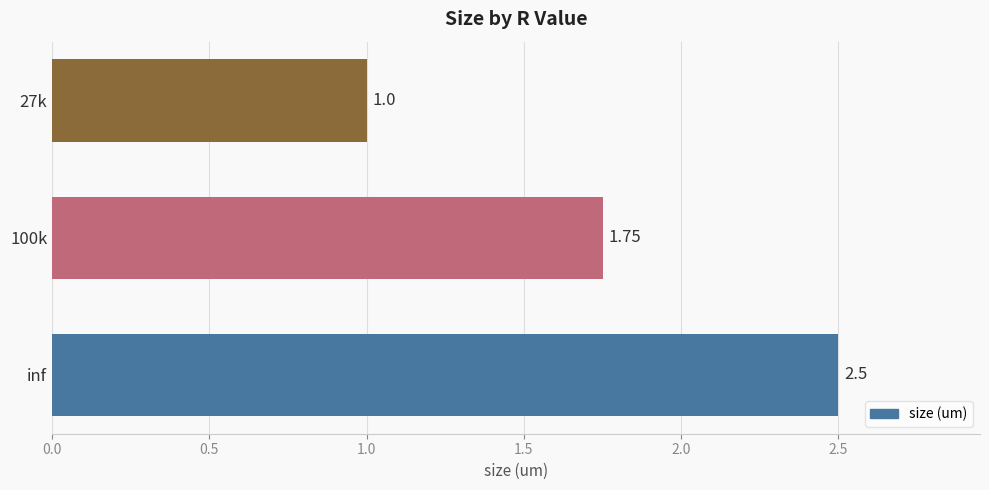

What is the ratio of the value at 27k to the value at 100k?

0.6